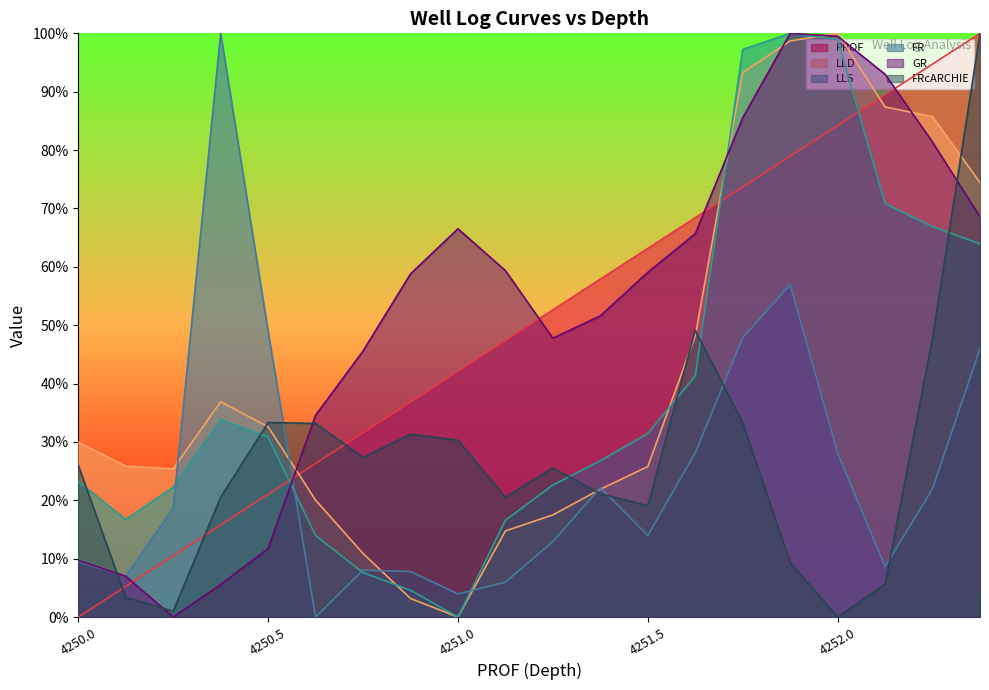

Reading right to left, list all the values displayed in this chart.

PROF: 4252.375=100.0	4252.25=94.7	4252.125=89.5	4252=84.2	4251.875=78.9	4251.75=73.7	4251.625=68.4	4251.5=63.2	4251.375=57.9	4251.25=52.6	4251.125=47.4	4251=42.1	4250.875=36.8	4250.75=31.6	4250.625=26.3	4250.5=21.1	4250.375=15.8	4250.25=10.5	4250.125=5.3	4250=0.0
LLD: 4252.375=74.4	4252.25=85.7	4252.125=87.4	4252=100.0	4251.875=98.7	4251.75=93.2	4251.625=48.2	4251.5=25.8	4251.375=21.9	4251.25=17.5	4251.125=14.8	4251=0.0	4250.875=3.2	4250.75=10.9	4250.625=20.0	4250.5=32.6	4250.375=36.9	4250.25=25.4	4250.125=25.9	4250=29.9
LLS: 4252.375=63.9	4252.25=66.9	4252.125=70.8	4252=99.0	4251.875=100.0	4251.75=97.2	4251.625=41.3	4251.5=31.5	4251.375=26.8	4251.25=22.6	4251.125=16.6	4251=0.0	4250.875=4.6	4250.75=7.6	4250.625=14.0	4250.5=30.8	4250.375=33.8	4250.25=22.2	4250.125=16.7	4250=23.2
FR: 4252.375=46.0	4252.25=22.0	4252.125=8.6	4252=28.1	4251.875=57.0	4251.75=47.9	4251.625=28.1	4251.5=14.0	4251.375=22.2	4251.25=12.9	4251.125=6.0	4251=4.0	4250.875=7.8	4250.75=8.0	4250.625=0.0	4250.5=48.9	4250.375=100.0	4250.25=18.7	4250.125=7.0	4250=9.5
GR: 4252.375=68.6	4252.25=81.4	4252.125=93.0	4252=99.5	4251.875=100.0	4251.75=85.5	4251.625=65.7	4251.5=59.0	4251.375=51.6	4251.25=47.8	4251.125=59.3	4251=66.5	4250.875=58.8	4250.75=45.6	4250.625=34.6	4250.5=11.7	4250.375=5.6	4250.25=0.0	4250.125=7.0	4250=9.7
FRcARCHIE: 4252.375=100.0	4252.25=47.8	4252.125=5.6	4252=0.0	4251.875=9.3	4251.75=33.3	4251.625=49.1	4251.5=19.1	4251.375=21.1	4251.25=25.6	4251.125=20.5	4251=30.3	4250.875=31.3	4250.75=27.3	4250.625=33.2	4250.5=33.3	4250.375=20.5	4250.25=1.0	4250.125=3.3	4250=26.0